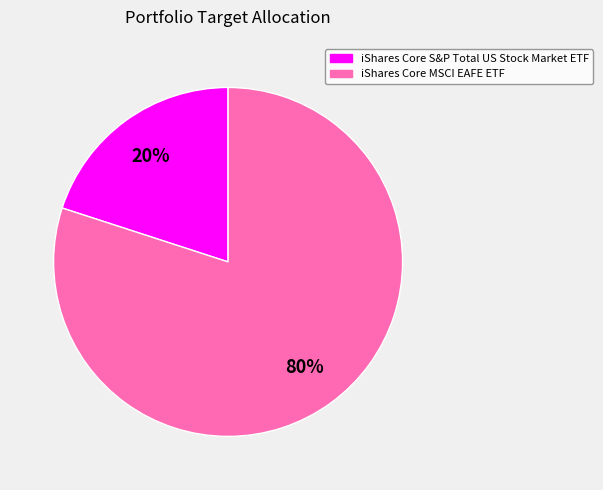

To the nearest percent, what percentage of the pie is iShares Core S&P Total US Stock Market ETF?

20%